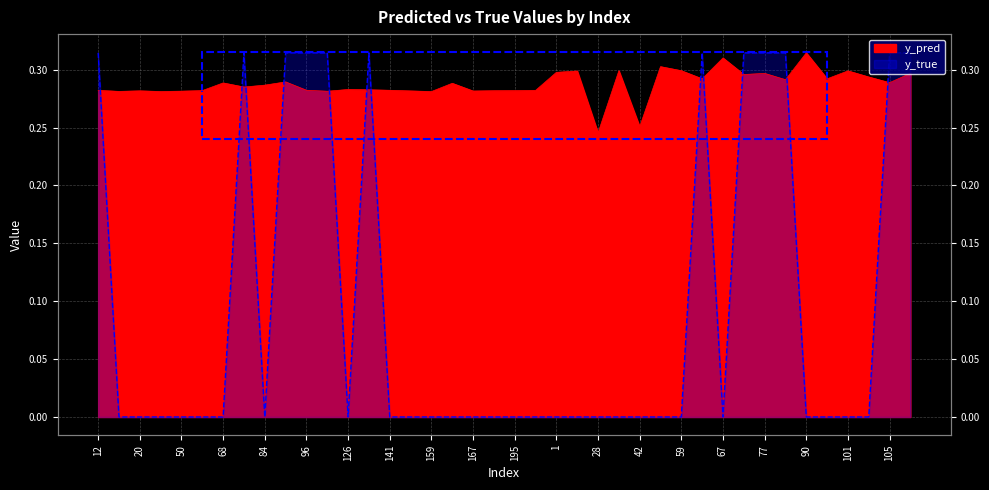

Reading left to right, extract all data points from this chart.

y_pred: 12=0.3	15=0.3	20=0.3	44=0.3	50=0.3	61=0.3	68=0.3	76=0.3	84=0.3	89=0.3	96=0.3	122=0.3	126=0.3	134=0.3	141=0.3	158=0.3	159=0.3	162=0.3	167=0.3	171=0.3	195=0.3	208=0.3	1=0.3	21=0.3	28=0.2	30=0.3	42=0.3	43=0.3	59=0.3	65=0.3	67=0.3	70=0.3	77=0.3	80=0.3	90=0.3	100=0.3	101=0.3	103=0.3	105=0.3	138=0.3
y_true: 12=0.3	15=0.0	20=0.0	44=0.0	50=0.0	61=0.0	68=0.0	76=0.3	84=0.0	89=0.3	96=0.3	122=0.3	126=0.0	134=0.3	141=0.0	158=0.0	159=0.0	162=0.0	167=0.0	171=0.0	195=0.0	208=0.0	1=0.0	21=0.0	28=0.0	30=0.0	42=0.0	43=0.0	59=0.0	65=0.3	67=0.0	70=0.3	77=0.3	80=0.3	90=0.0	100=0.0	101=0.0	103=0.0	105=0.3	138=0.3